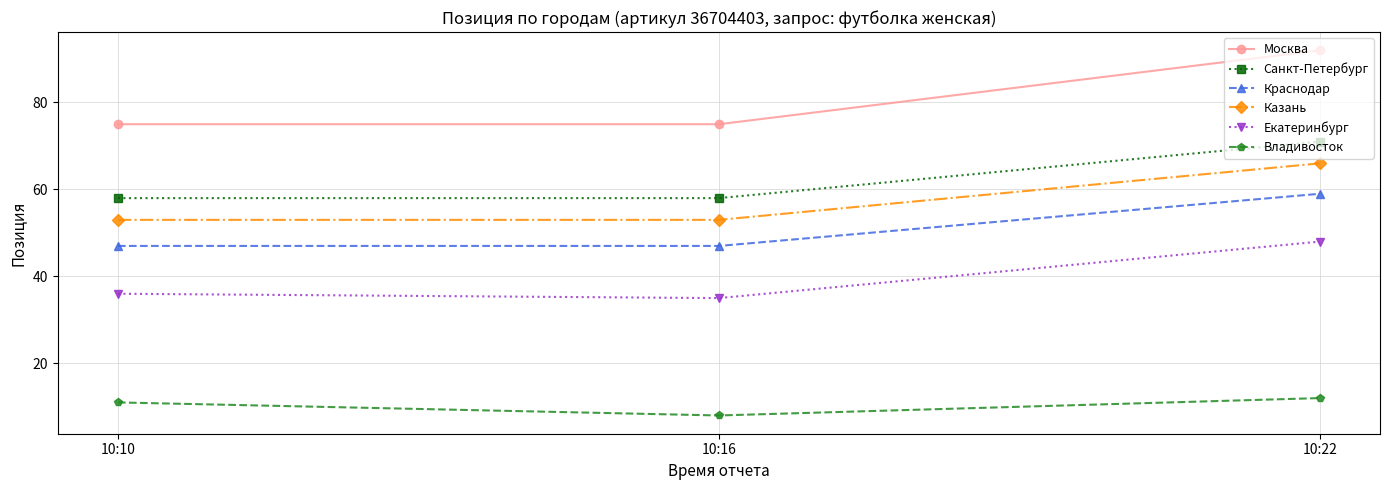

Reading right to left, extract all data points from this chart.

Москва: 92	75	75
Санкт-Петербург: 71	58	58
Краснодар: 59	47	47
Казань: 66	53	53
Екатеринбург: 48	35	36
Владивосток: 12	8	11